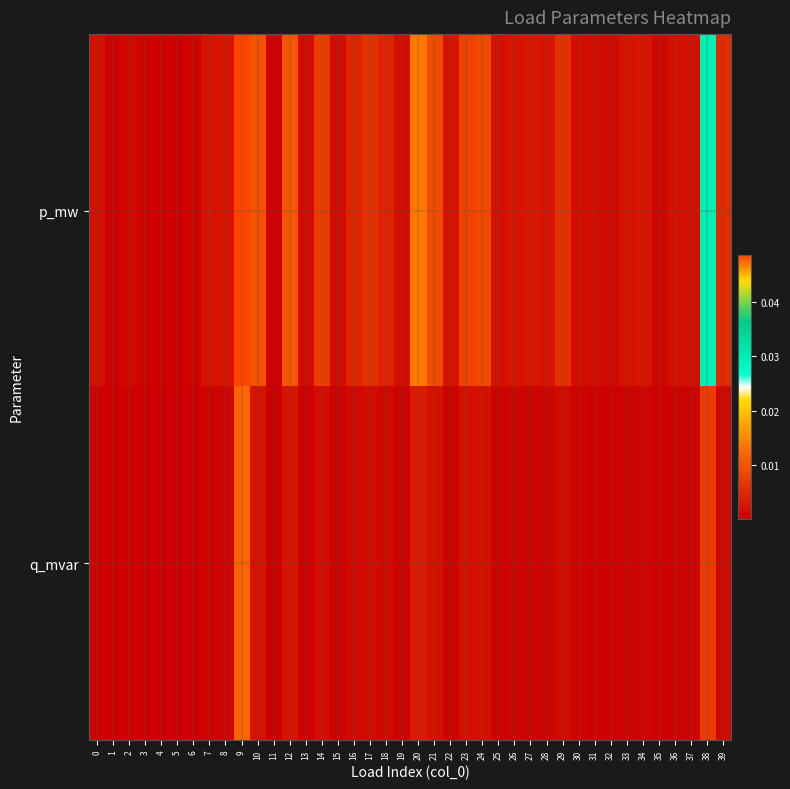

Rank the series at 35 from lowest to highest value.

q_mvar, p_mw